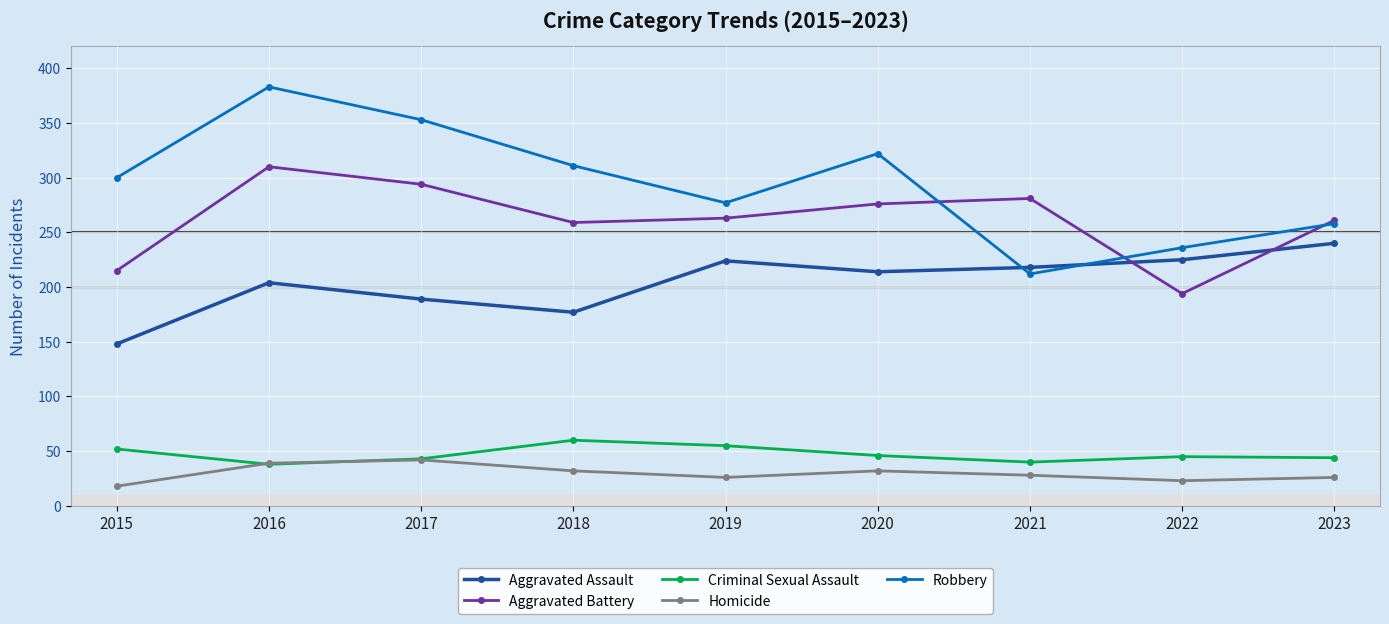

List the series in order of their peak value, lowest first.

Homicide, Criminal Sexual Assault, Aggravated Assault, Aggravated Battery, Robbery